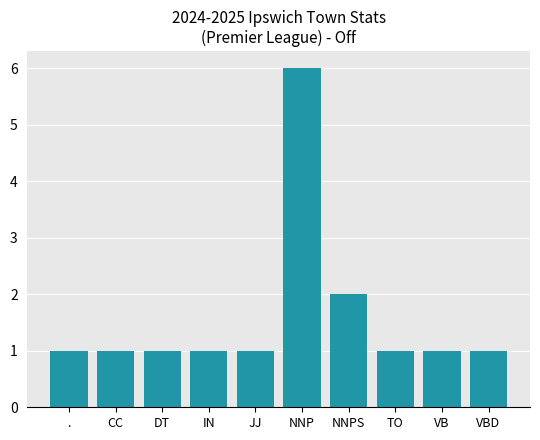

What is the value of the 9th bar from the left?

1